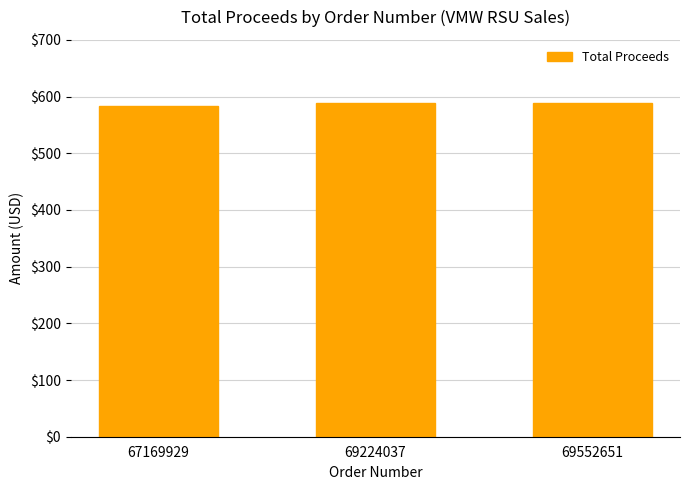

What is the difference between the second highest and minimum values?

5.6